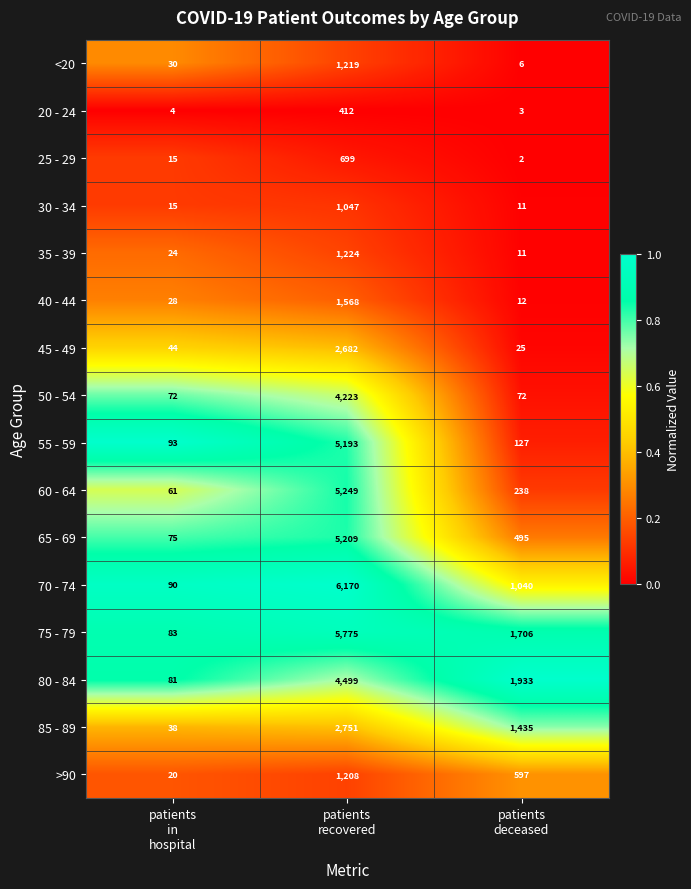

List the series in order of their peak value, lowest first.

20 - 24, 25 - 29, 30 - 34, >90, <20, 35 - 39, 40 - 44, 45 - 49, 85 - 89, 50 - 54, 80 - 84, 55 - 59, 65 - 69, 60 - 64, 75 - 79, 70 - 74